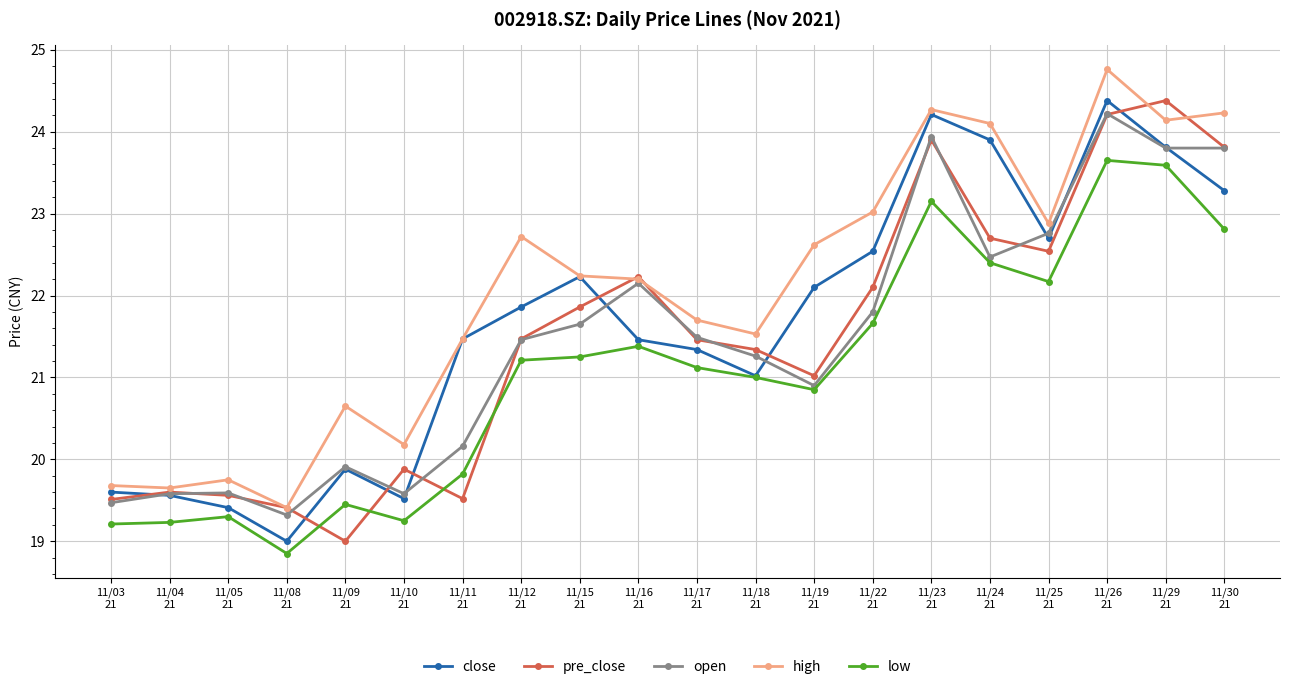

How many categories are shown in the chart?

20